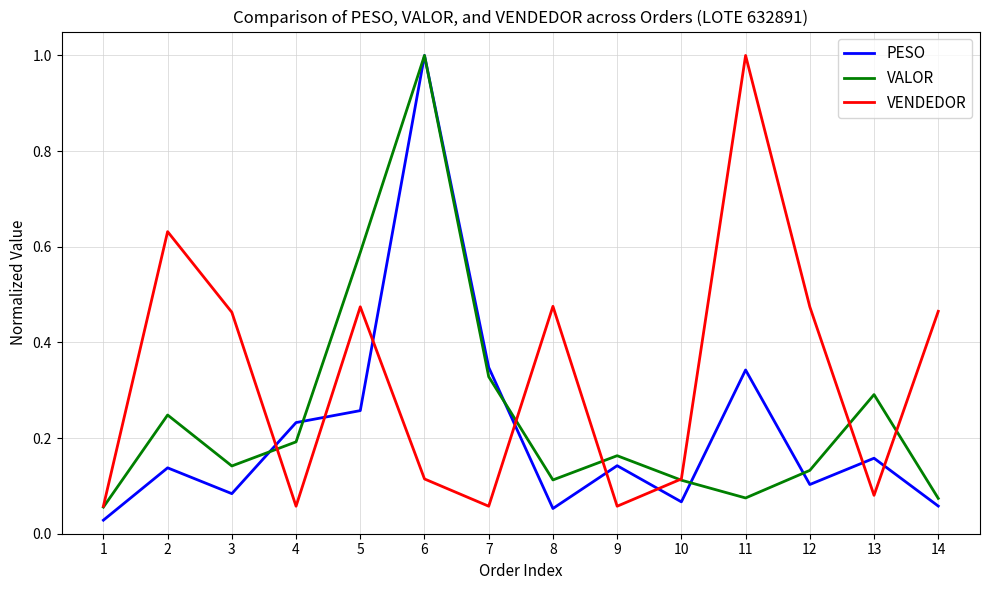

Rank the series at 2 from highest to lowest value.

VENDEDOR, VALOR, PESO